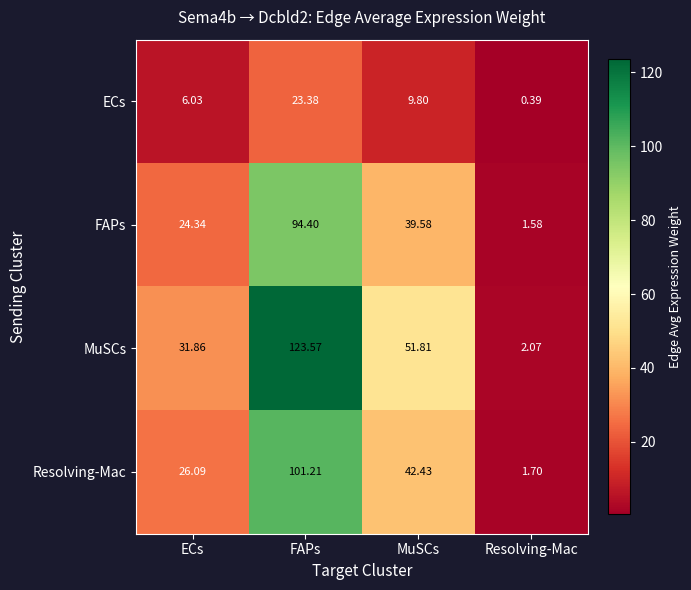

Between ECs and MuSCs, which series saw the biggest shift?

MuSCs